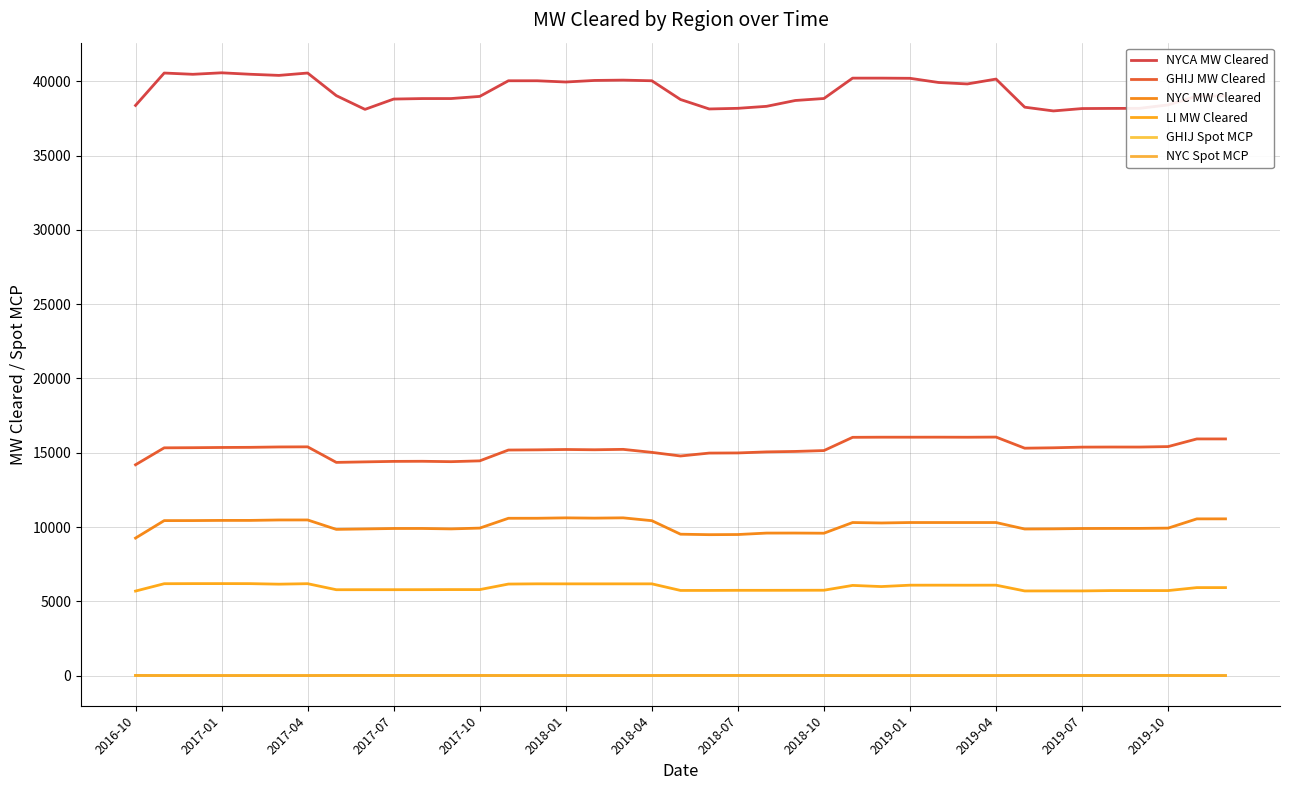

True or false: LI MW Cleared and GHIJ Spot MCP intersect in this chart.

False